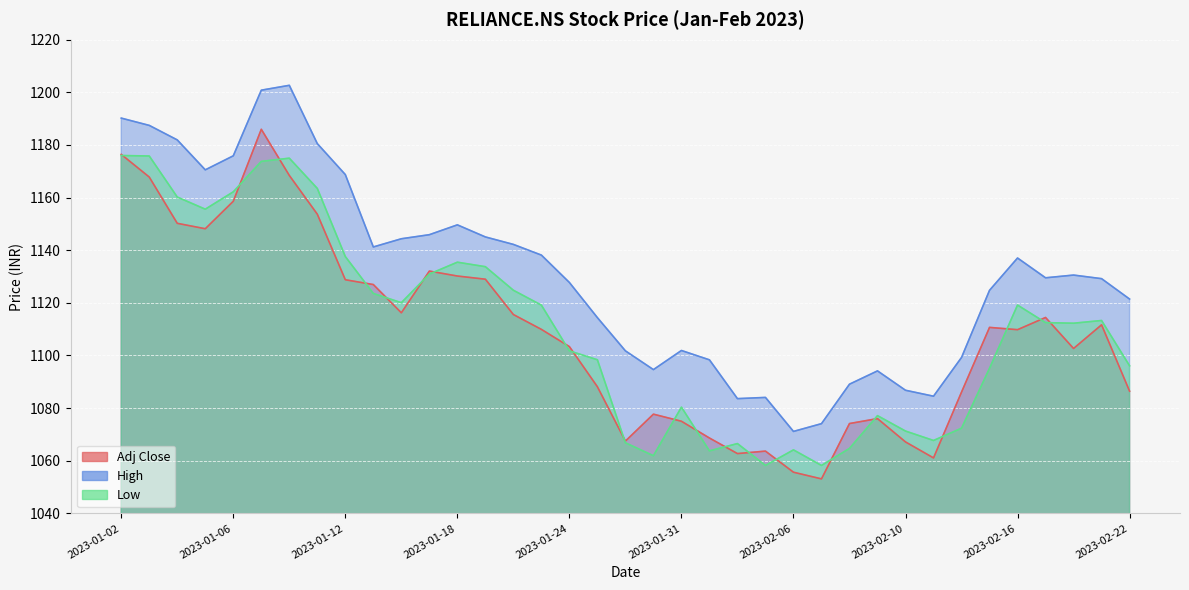

What is the highest value of the Low series?

1176.0